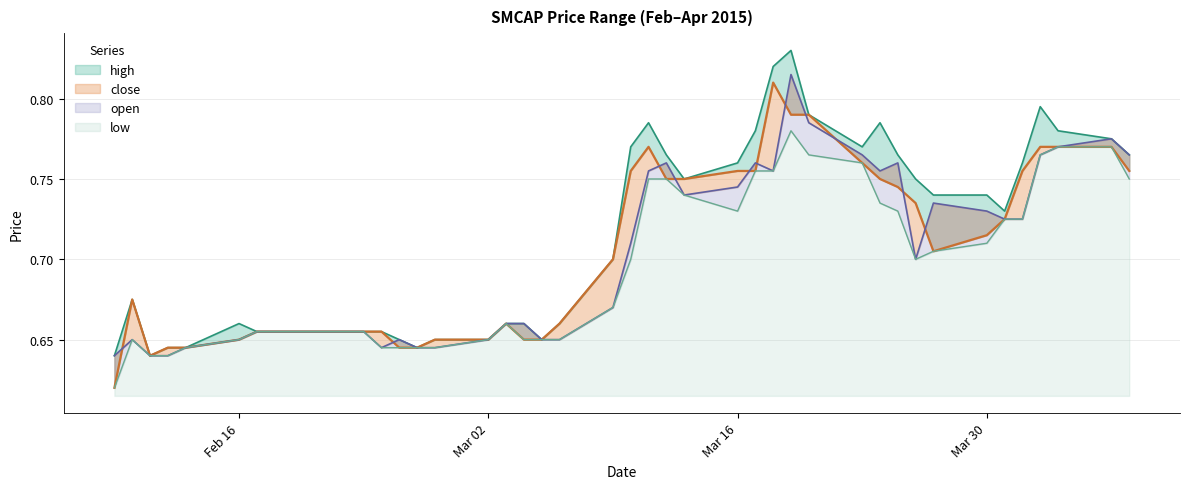

What position from the left is 2015-03-20?

28